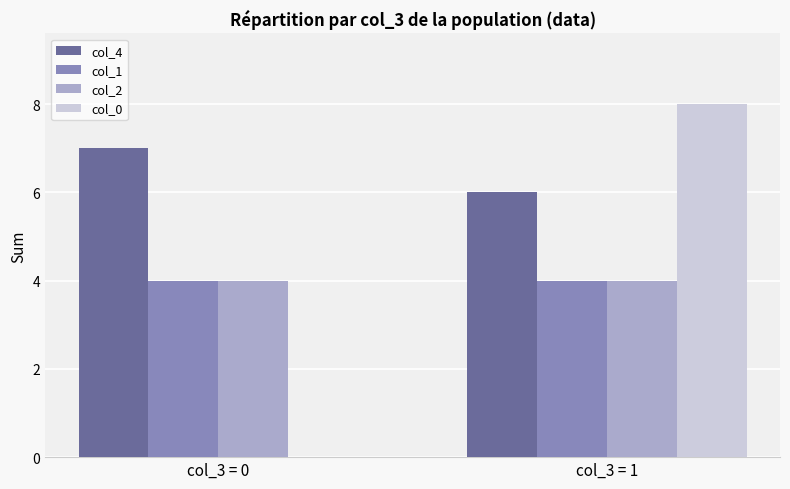

The col_0 series shows 12 at col_3 = 1. True or false?

False